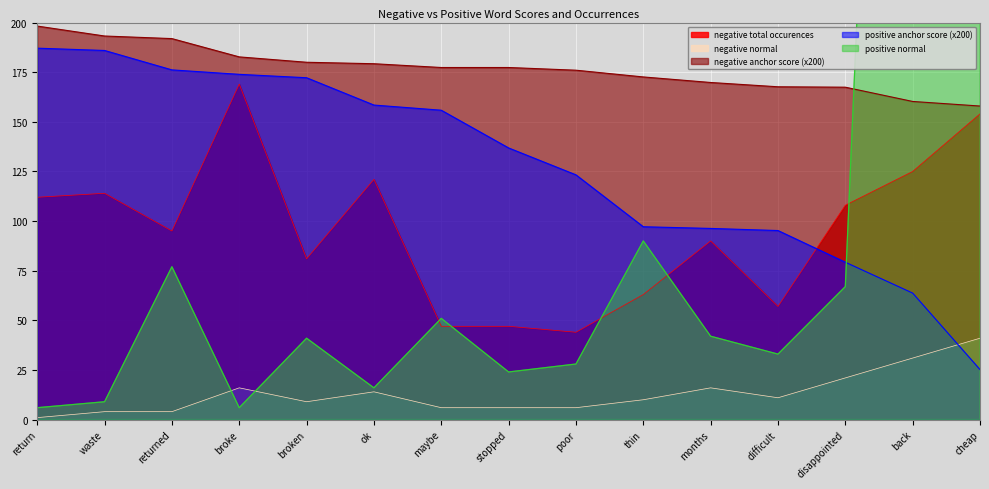

True or false: negative type occurences has a value of 108.0 at disappointed.

True